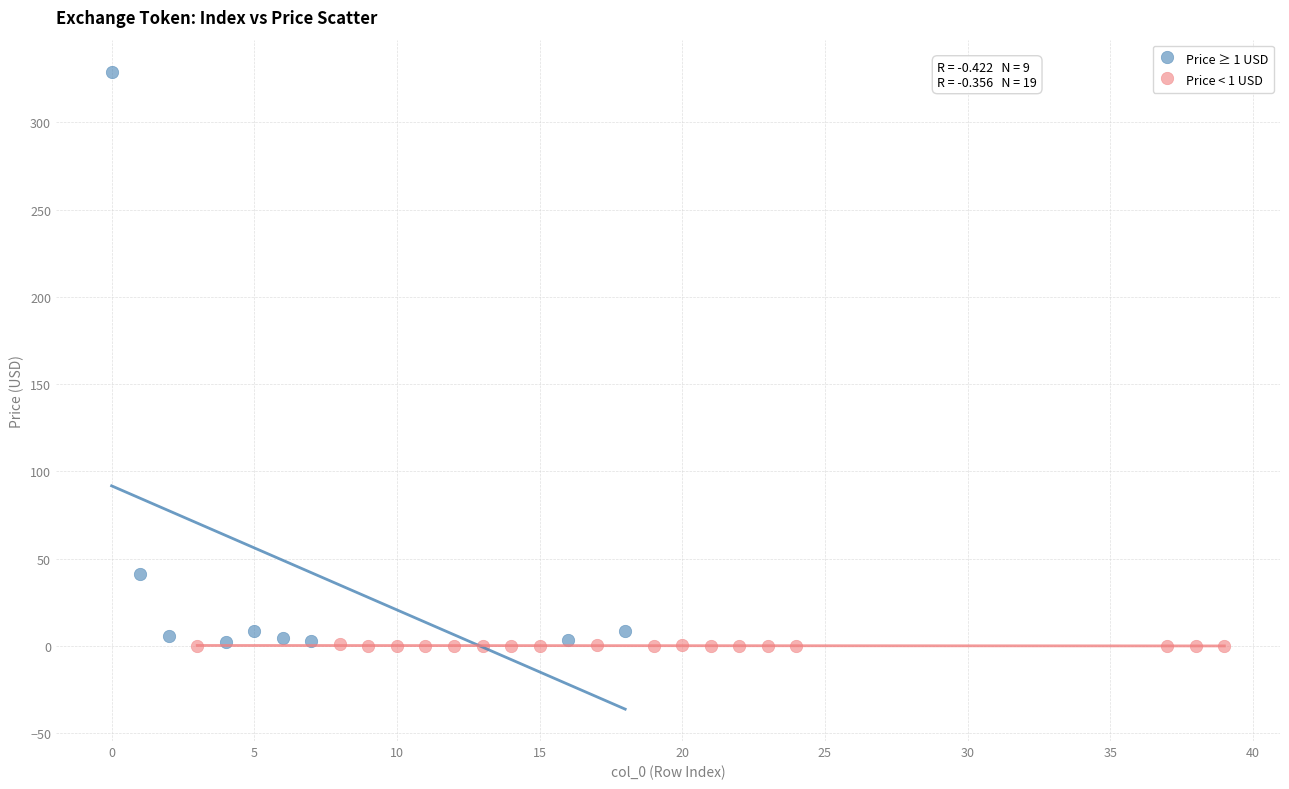

What are all the series names shown in the legend?

Price ≥ 1 USD, Price < 1 USD